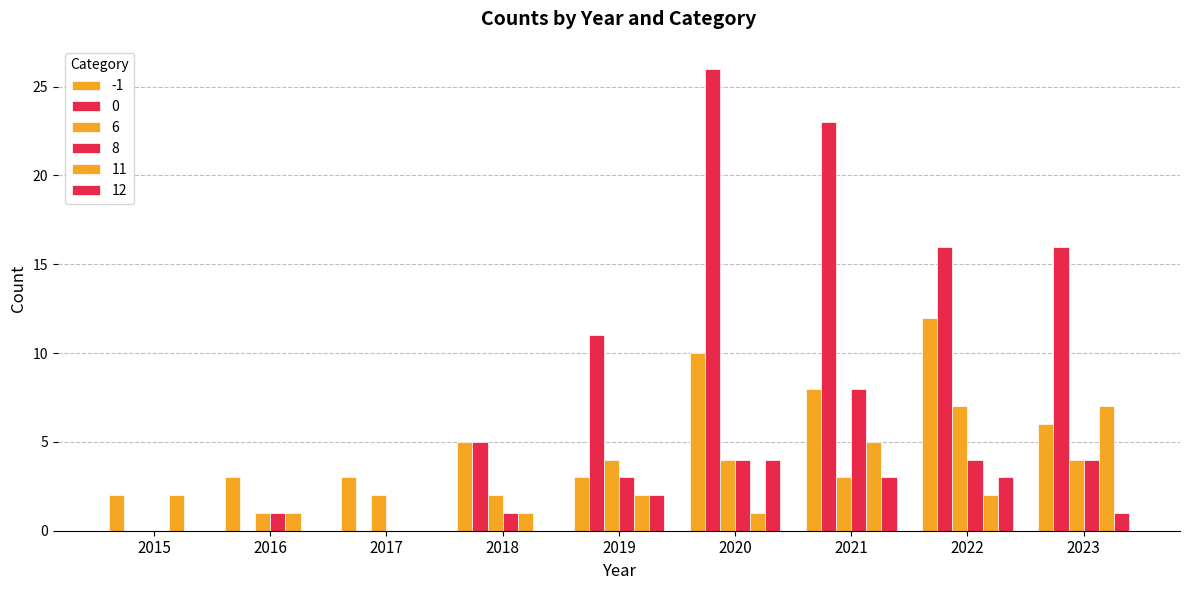

What is the total value across all series at 2017?

5